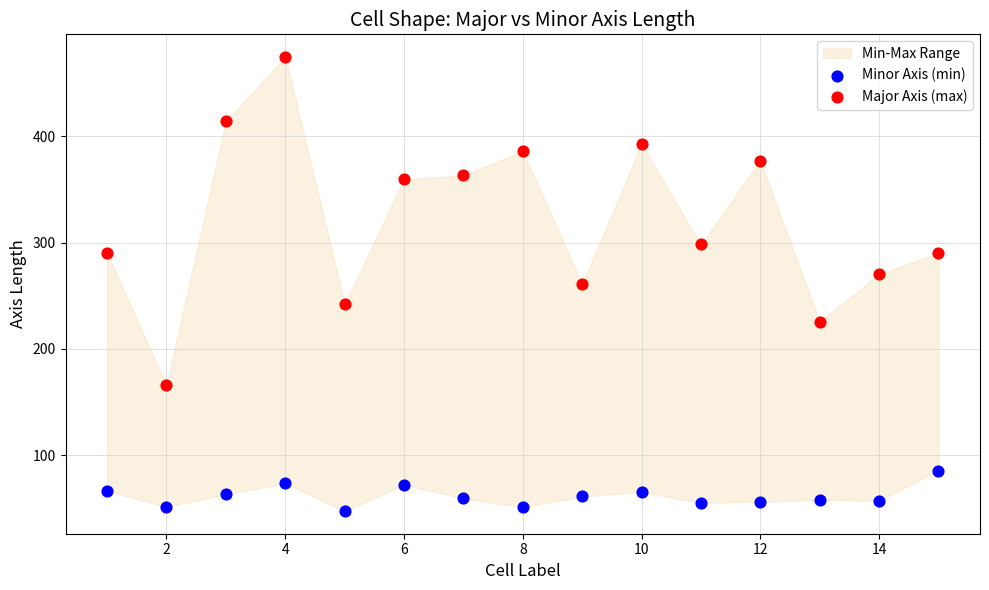

In the Major Axis (max) series, what Y value is closest to 320?

298.2